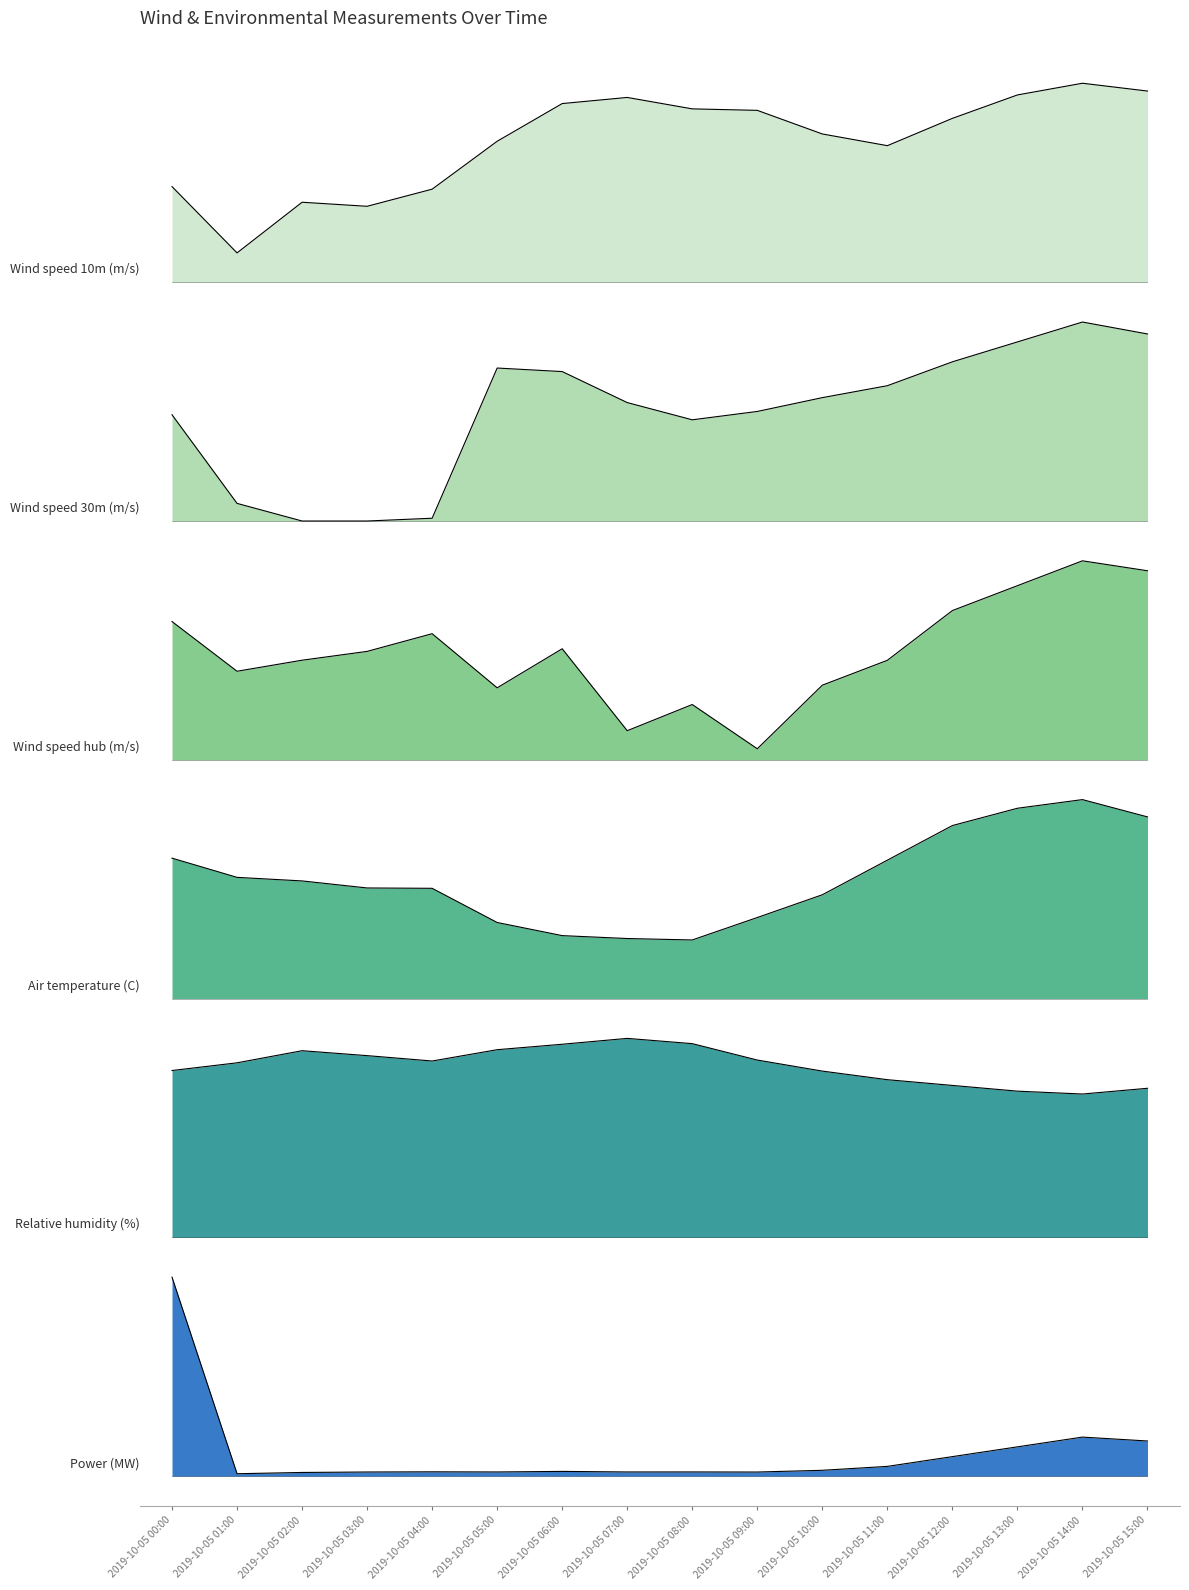

How many interior local peaks does the Power (MW) series have?

4